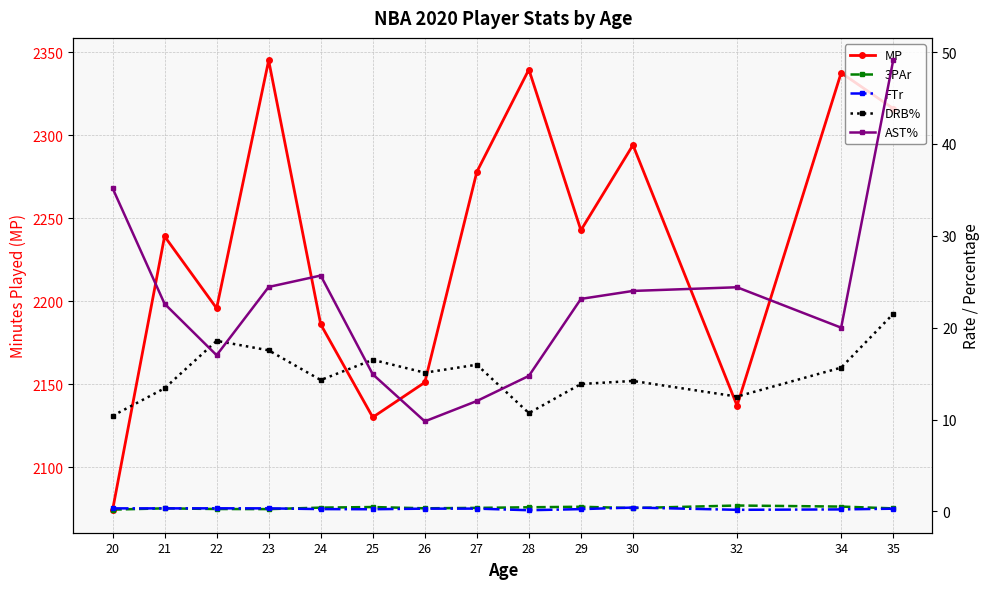

At which category does FTr reach its first local peak?

22